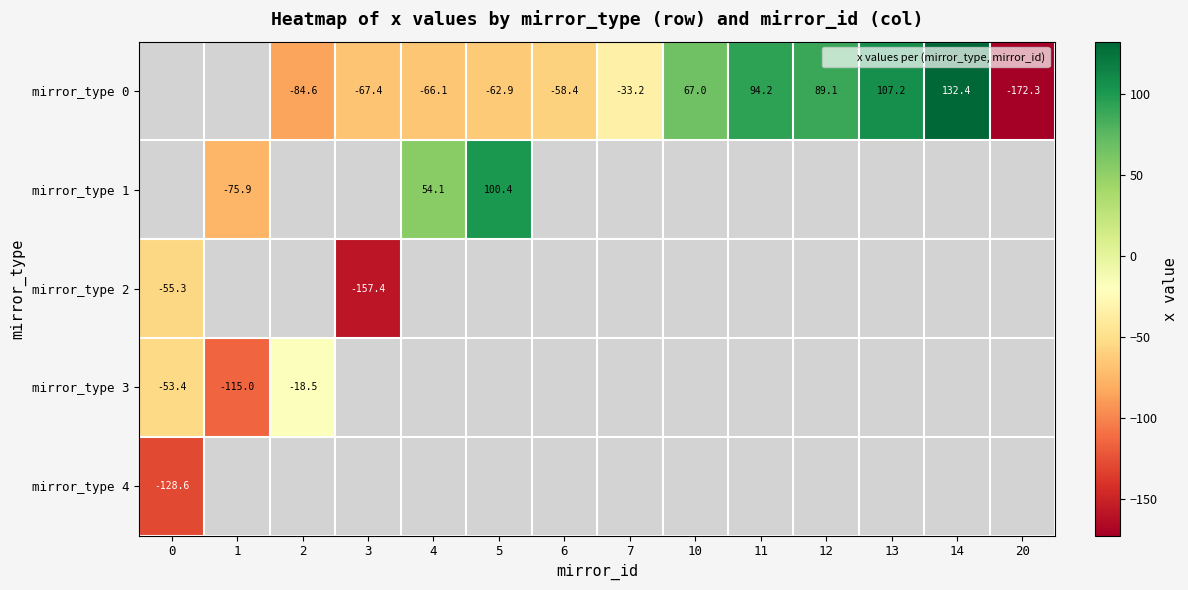

Which series changed the most between 0 and 3?

mirror_type 2